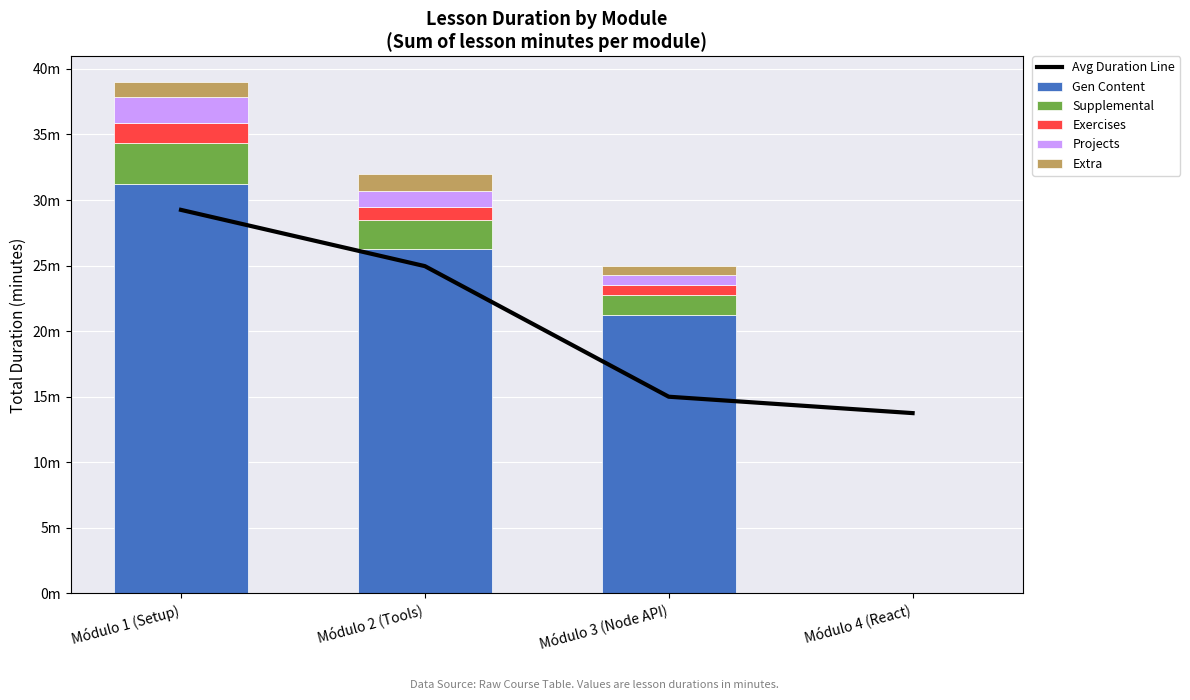

Where does the Supplemental series first go above 2?

Módulo 1 (Setup)